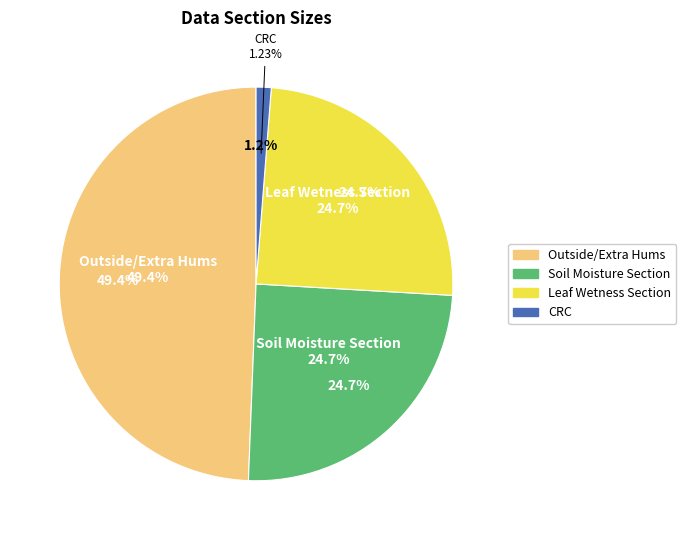

What portion of the pie excludes Soil Moisture Section?

75.3%